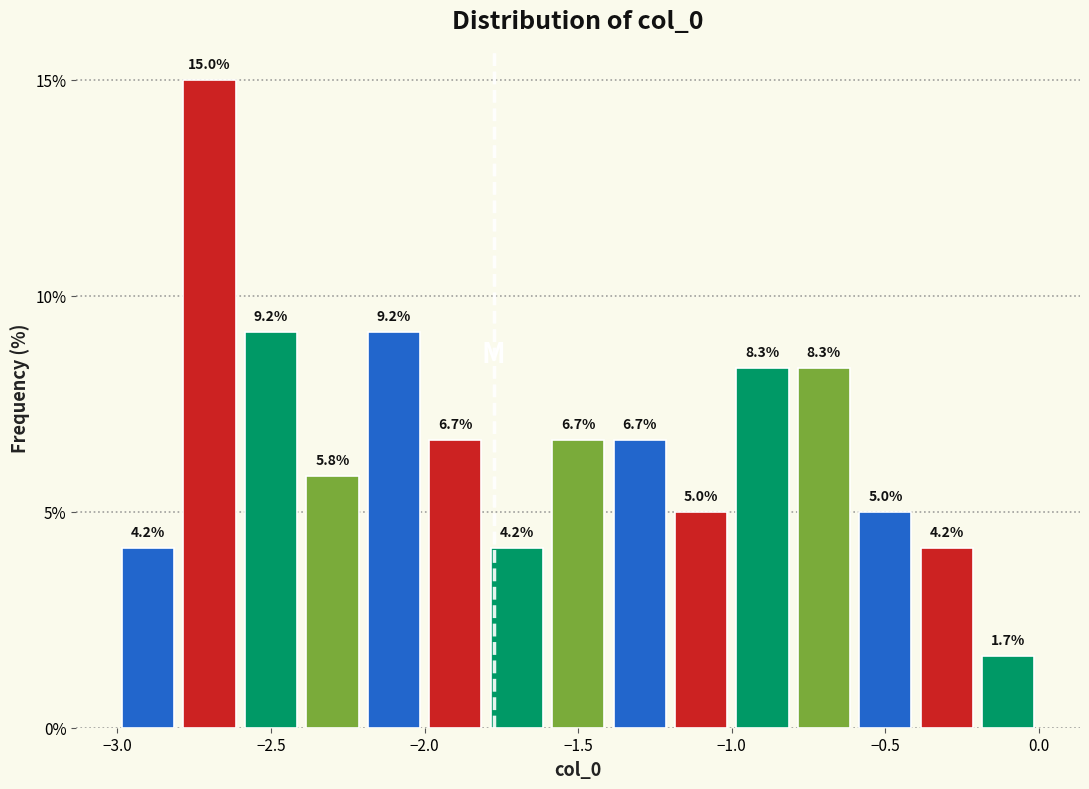

Over which range of the x-axis is the bar tallest?

-2.8 to -2.6